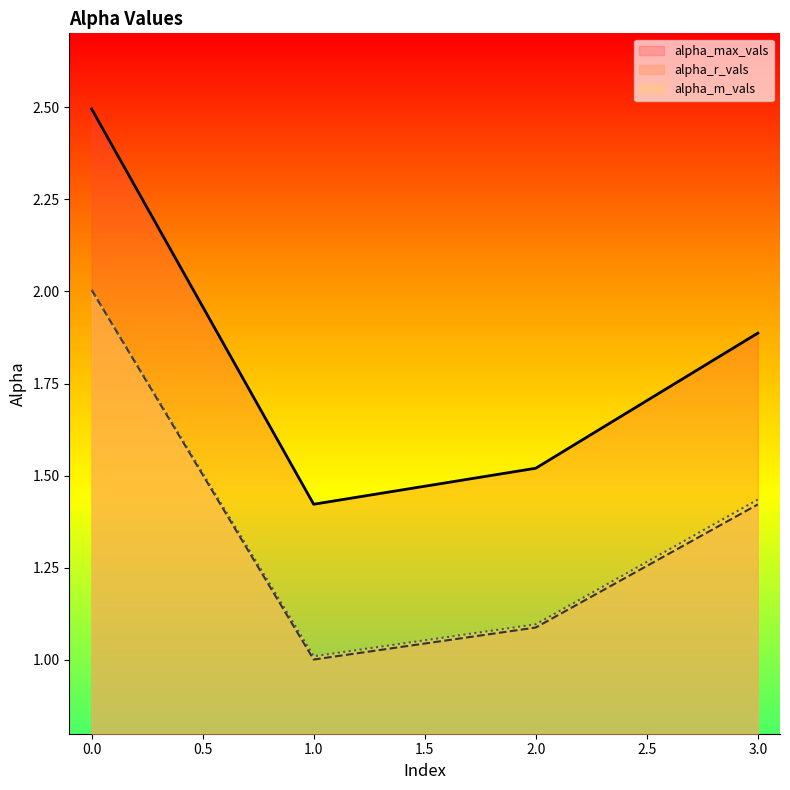

True or false: alpha_max_vals and alpha_m_vals cross at least once.

False